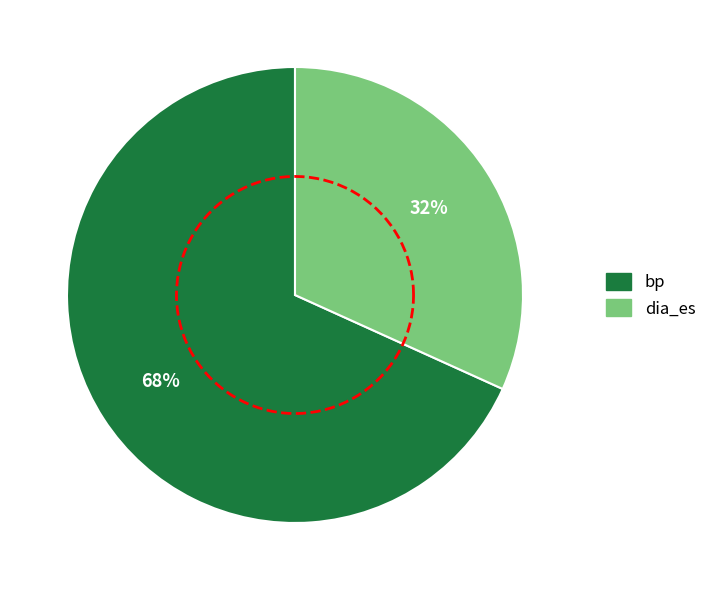

True or false: bp accounts for 81% of the total.

False